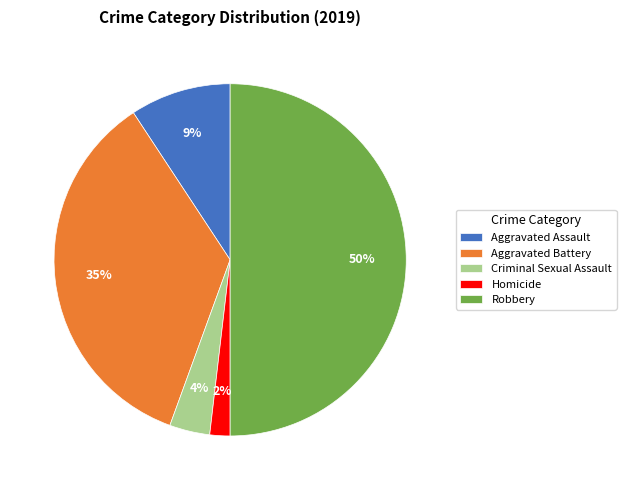

What percentage is the Aggravated Assault slice, to the nearest percent?

9%